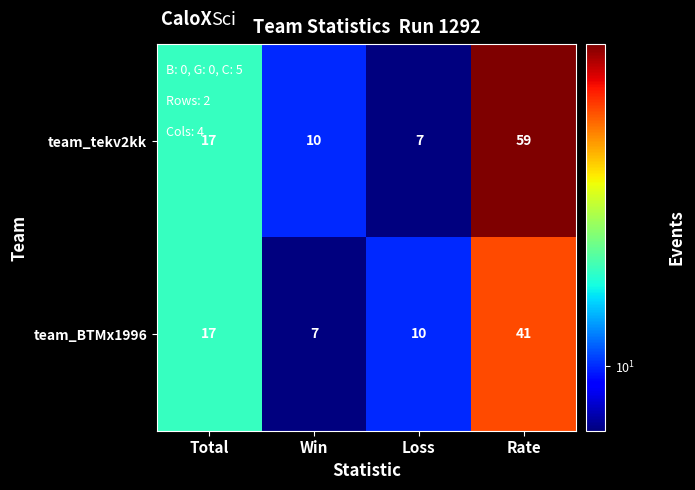

Which series has the widest spread of values?

team_tekv2kk